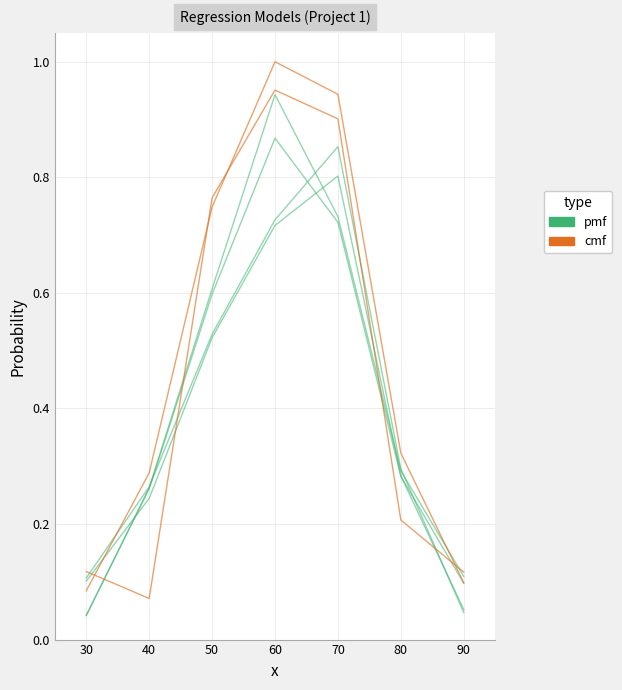

True or false: cmf has more than 0 interior local peaks.

True